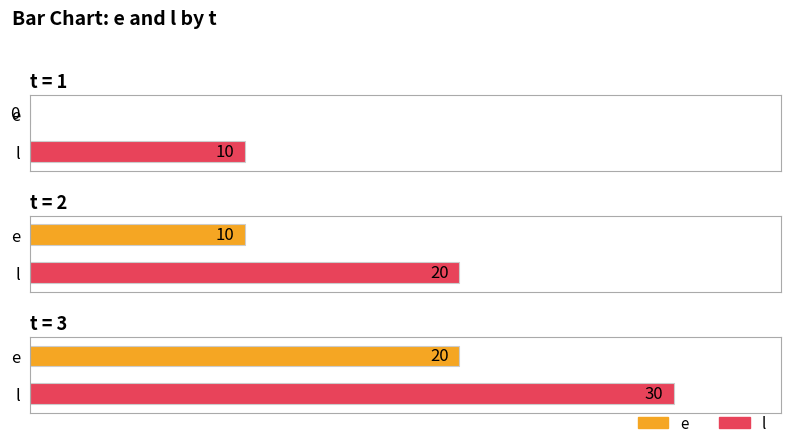

Is the value of e at 1 greater than the value of l at 2?

No